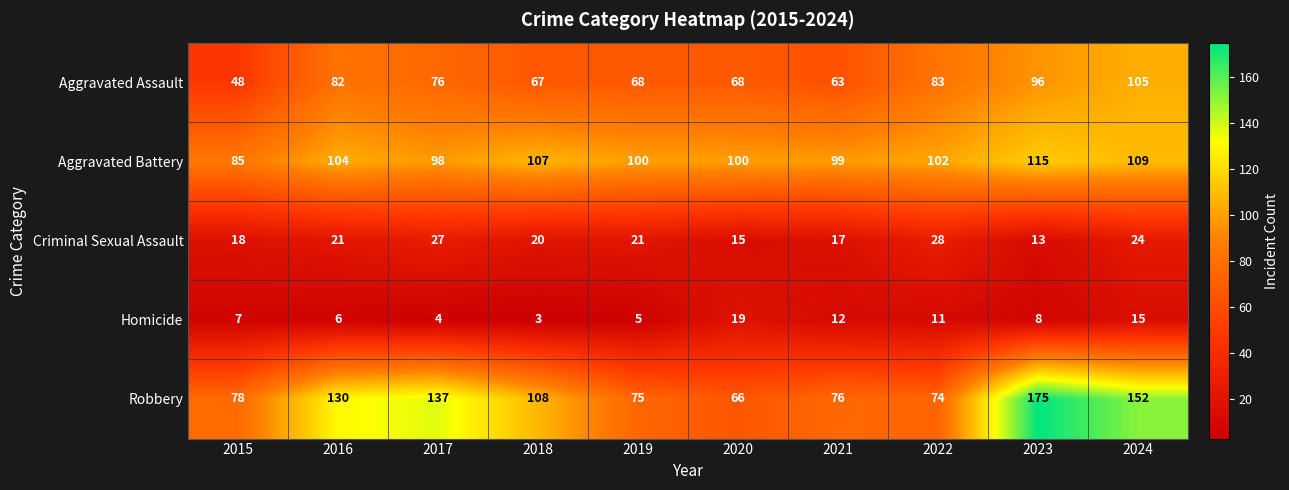

What is the average value of the Criminal Sexual Assault series?

20